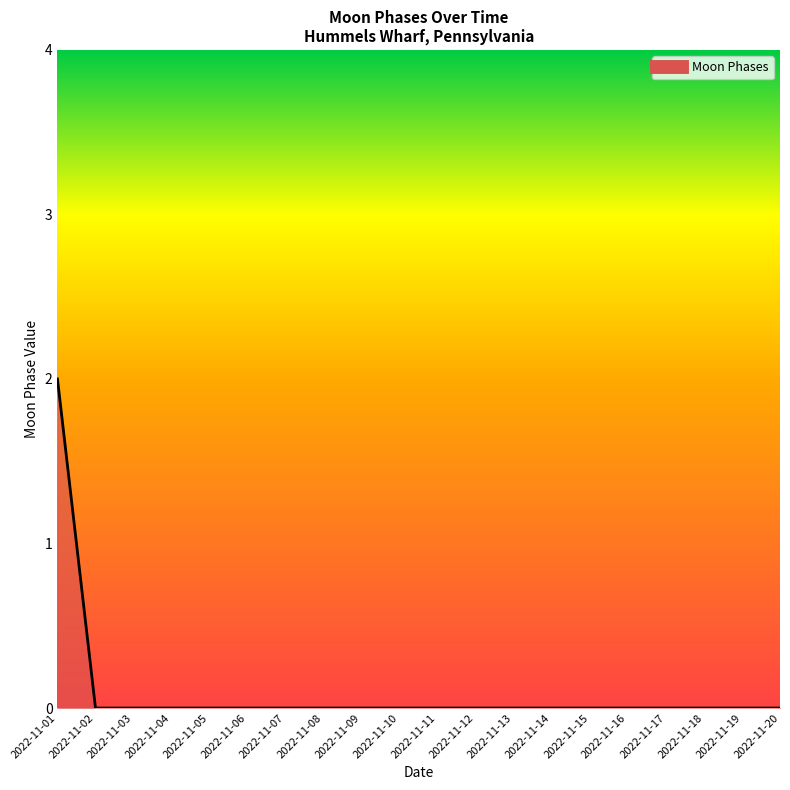

Which category has the highest value across all series?

2022-11-01